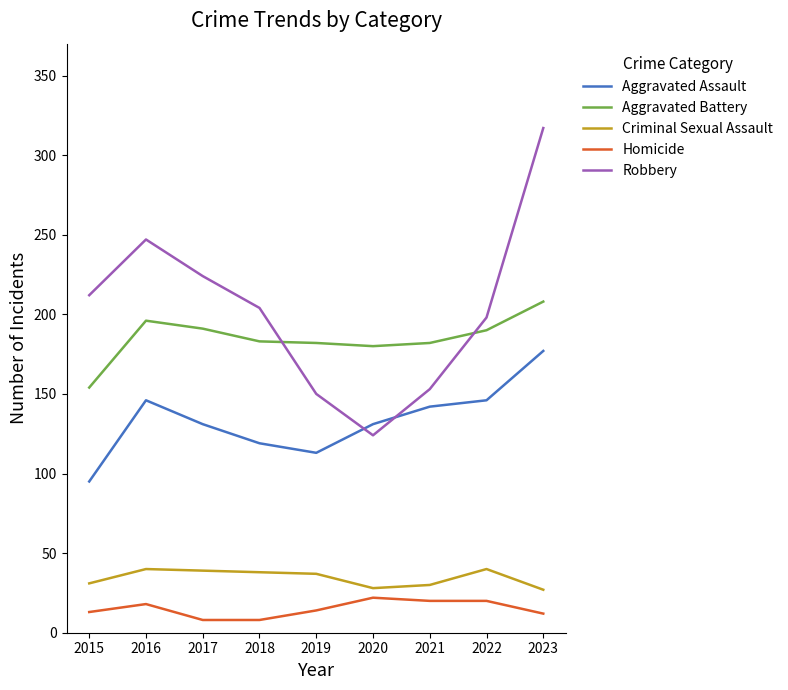

Rank the series at 2019 from lowest to highest value.

Homicide, Criminal Sexual Assault, Aggravated Assault, Robbery, Aggravated Battery